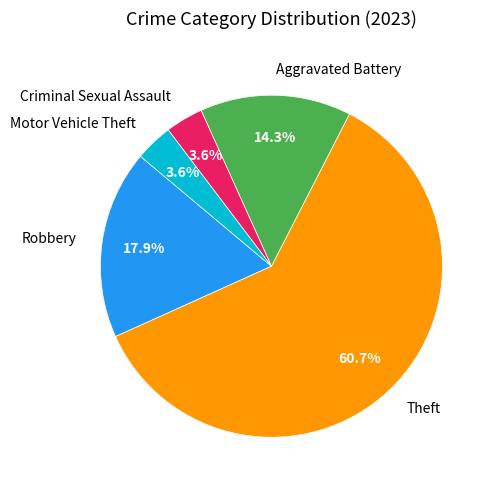

True or false: Criminal Sexual Assault accounts for 15% of the total.

False